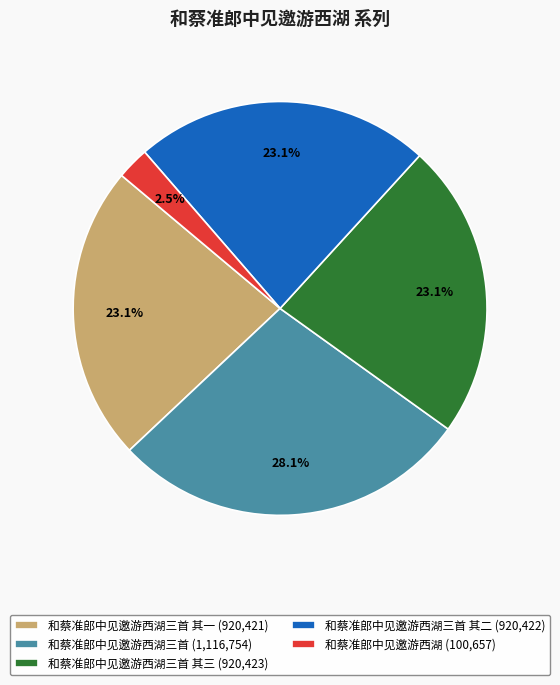

To the nearest percent, what is the difference between the largest and smallest slice percentages?

26%